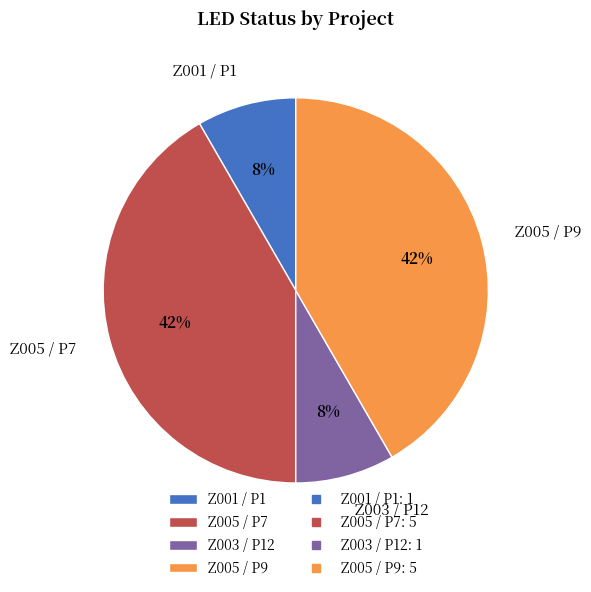

Is the sum of Z005 / P7 and Z005 / P9 greater than half?

Yes